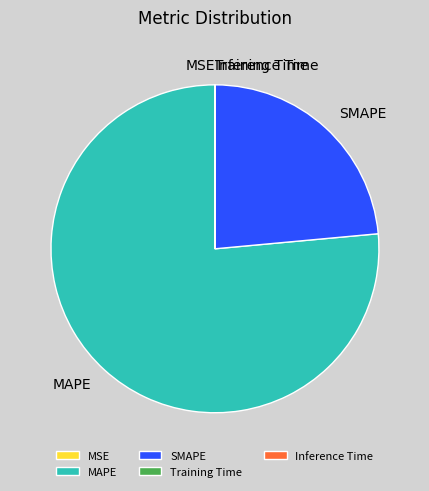

Which category has the biggest portion of the pie?

MAPE